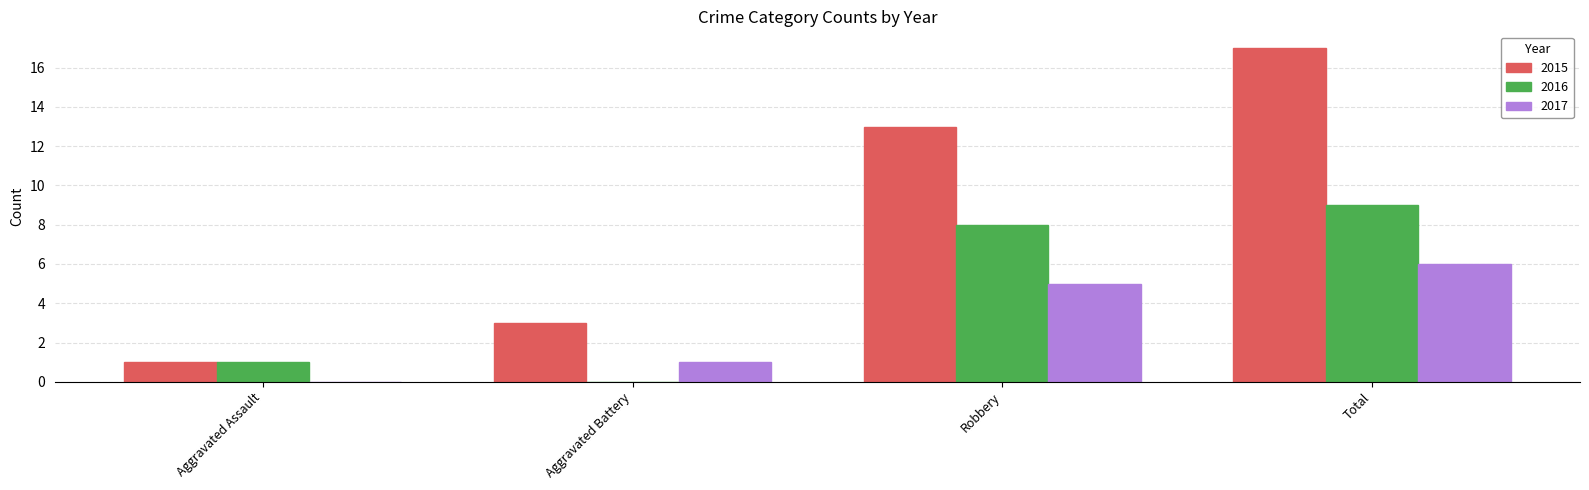

Reading right to left, what are all the values shown in this chart?

2015: Total=17	Robbery=13	Aggravated Battery=3	Aggravated Assault=1
2016: Total=9	Robbery=8	Aggravated Battery=0	Aggravated Assault=1
2017: Total=6	Robbery=5	Aggravated Battery=1	Aggravated Assault=0